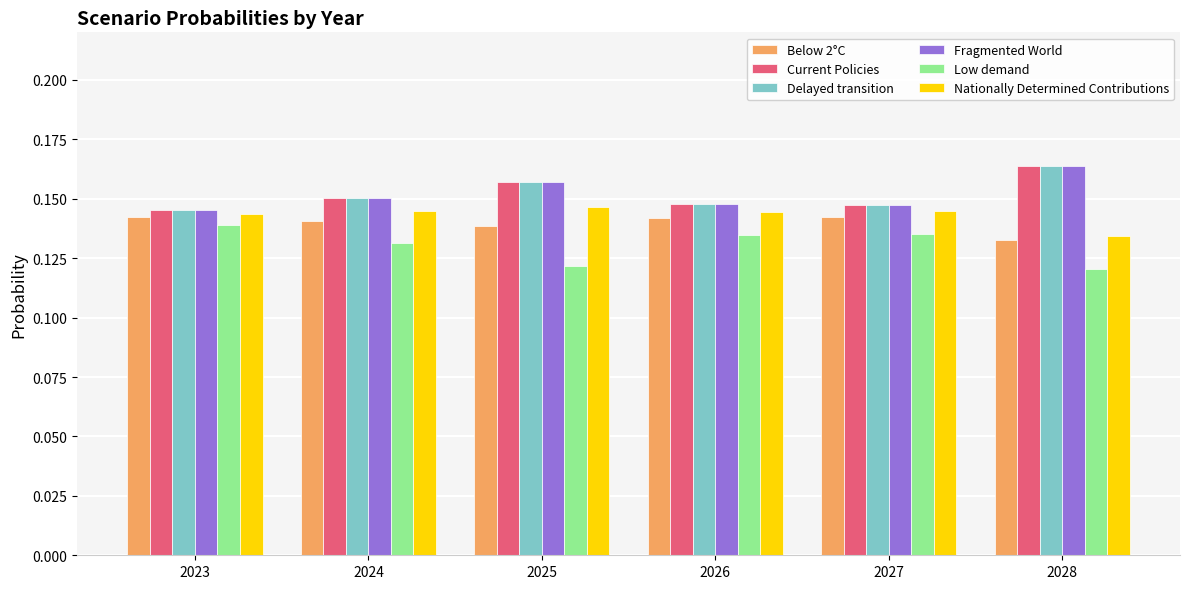

How many bars are there in each group?

6